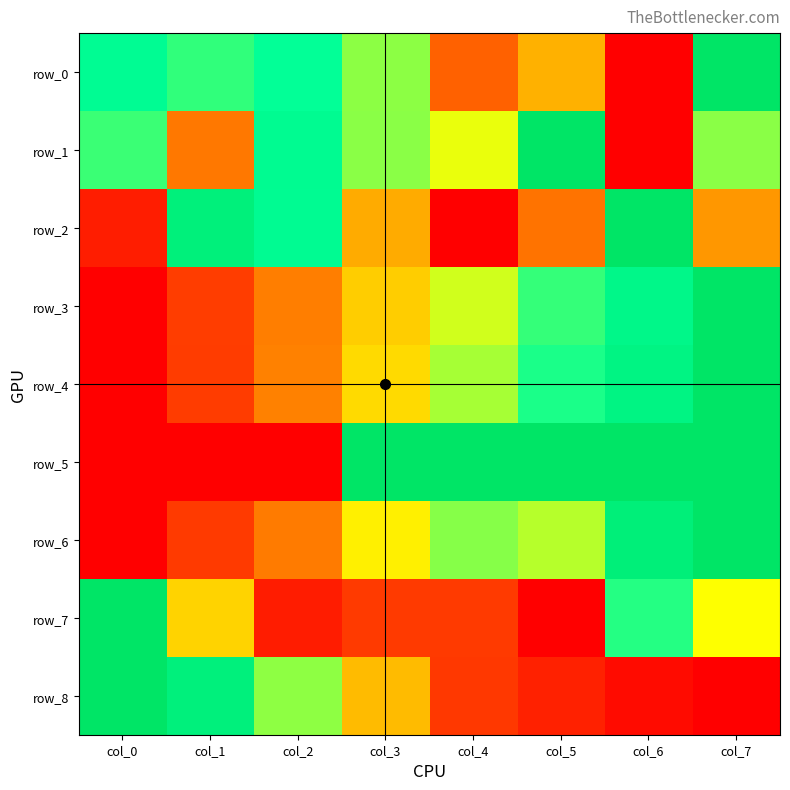

Reading right to left, what are all the values shown in this chart?

row_0: col_7=1.0	col_6=0.0	col_5=0.4	col_4=0.2	col_3=0.6	col_2=0.7	col_1=0.7	col_0=0.8
row_1: col_7=0.6	col_6=0.0	col_5=1.0	col_4=0.5	col_3=0.6	col_2=0.8	col_1=0.3	col_0=0.7
row_2: col_7=0.3	col_6=1.0	col_5=0.3	col_4=0.0	col_3=0.4	col_2=0.8	col_1=0.9	col_0=0.1
row_3: col_7=1.0	col_6=0.8	col_5=0.7	col_4=0.5	col_3=0.4	col_2=0.3	col_1=0.2	col_0=0.0
row_4: col_7=1.0	col_6=0.9	col_5=0.7	col_4=0.6	col_3=0.4	col_2=0.3	col_1=0.1	col_0=0.0
row_5: col_7=1.0	col_6=1.0	col_5=1.0	col_4=1.0	col_3=1.0	col_2=0.0	col_1=0.0	col_0=0.0
row_6: col_7=1.0	col_6=0.9	col_5=0.6	col_4=0.6	col_3=0.5	col_2=0.3	col_1=0.1	col_0=0.0
row_7: col_7=0.5	col_6=0.7	col_5=0.0	col_4=0.1	col_3=0.1	col_2=0.1	col_1=0.4	col_0=1.0
row_8: col_7=0.0	col_6=0.0	col_5=0.1	col_4=0.1	col_3=0.4	col_2=0.6	col_1=0.9	col_0=1.0